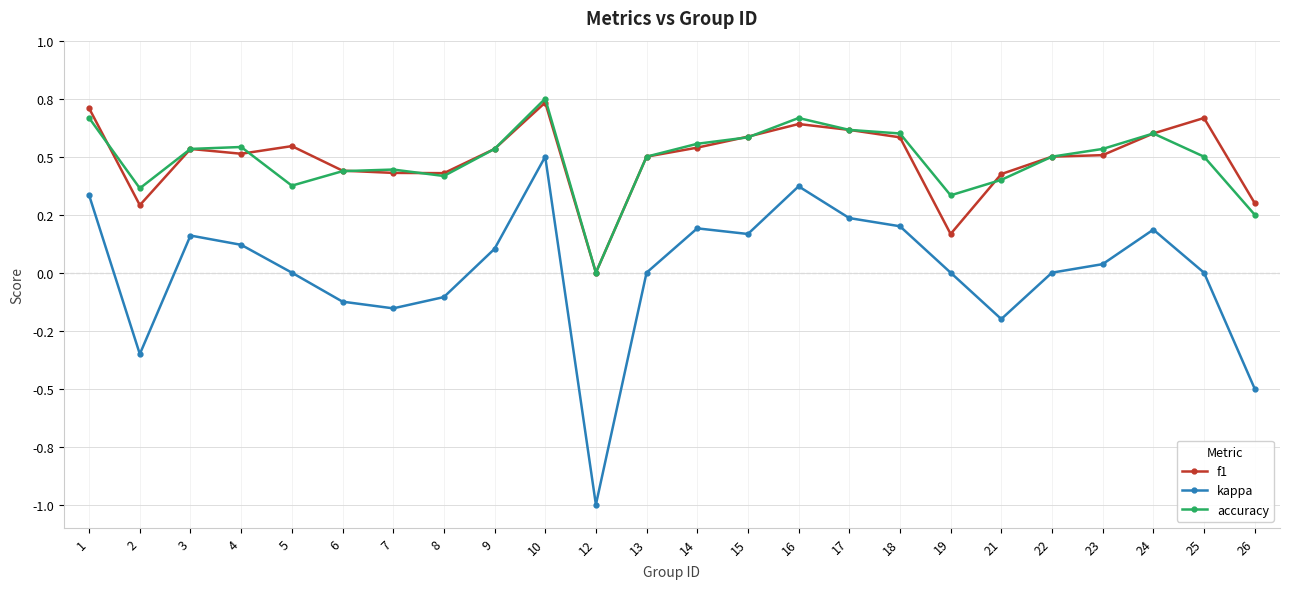

What are all the series names shown in the legend?

f1, kappa, accuracy